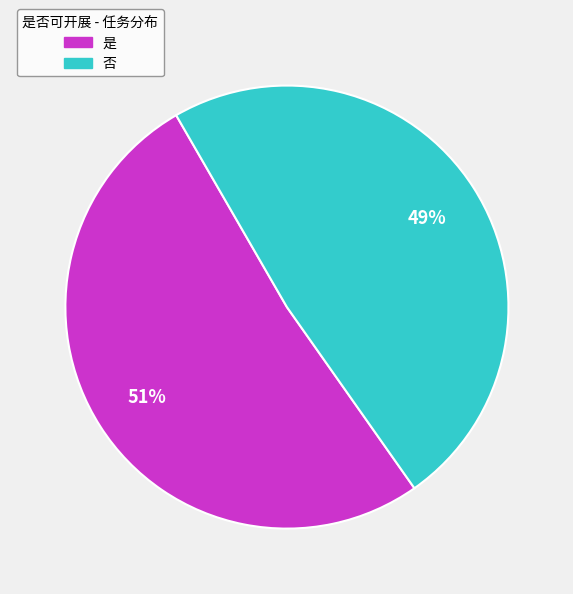

To the nearest percent, what is the average slice percentage?

50%